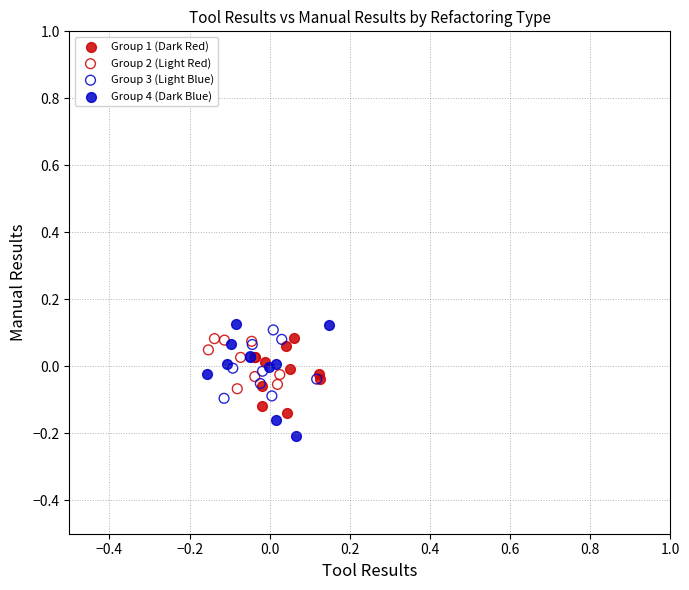

What are all the series names shown in the legend?

Group 1 (Dark Red), Group 2 (Light Red), Group 3 (Light Blue), Group 4 (Dark Blue)